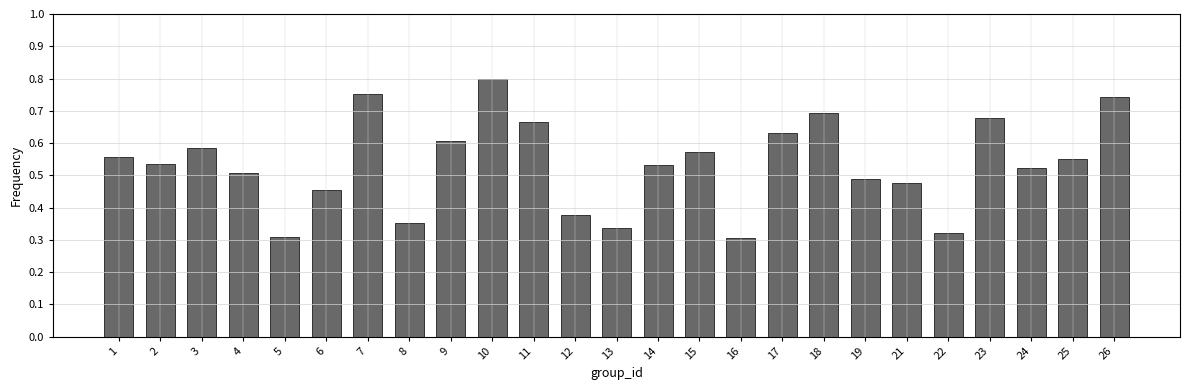

Which category has the highest value across all series?

10